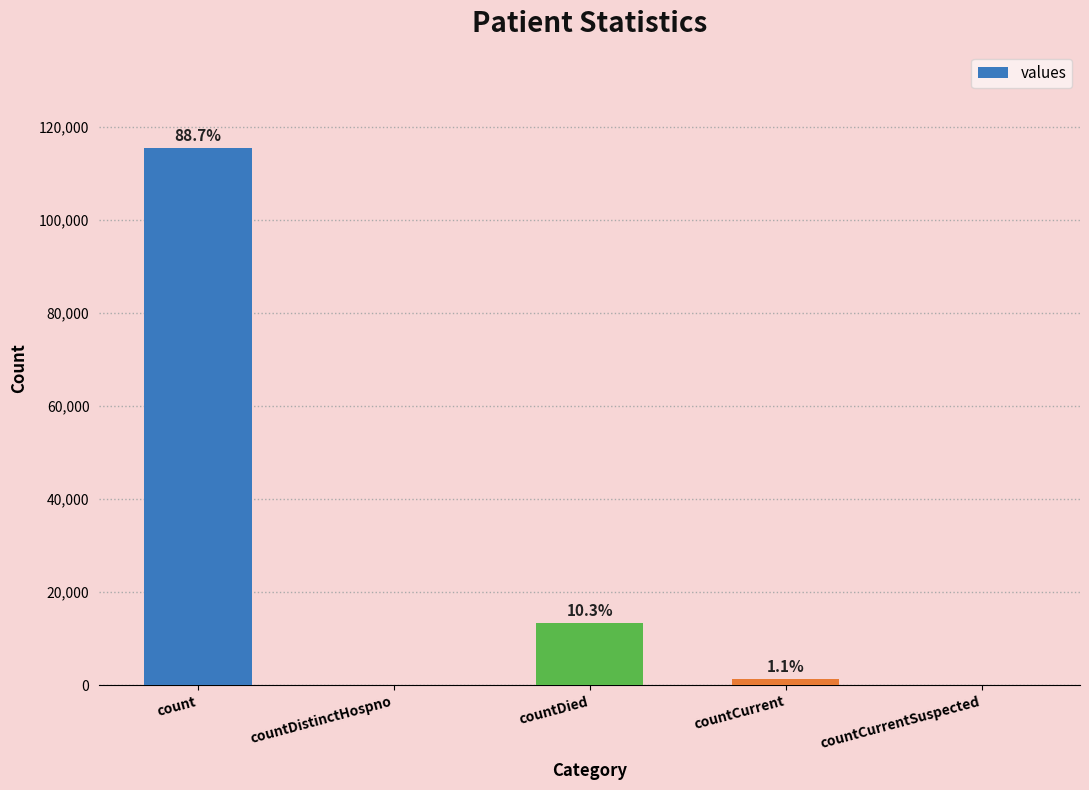

Reading right to left, list all the values displayed in this chart.

0	1383	13343	0	115379